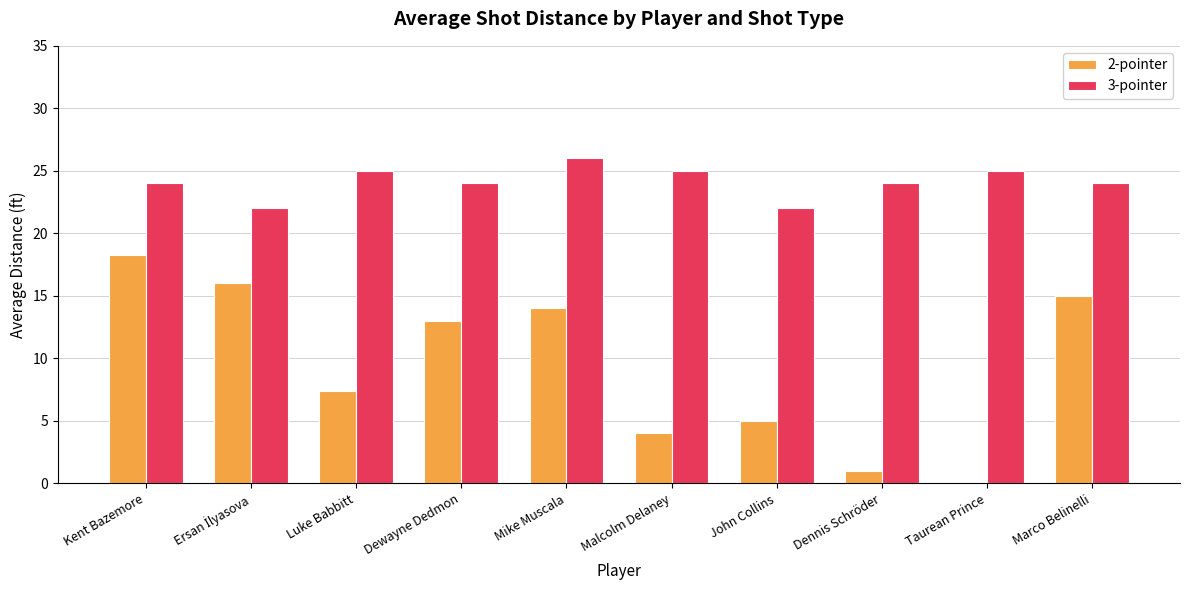

Between Kent Bazemore and Luke Babbitt, which series saw the biggest shift?

2-pointer